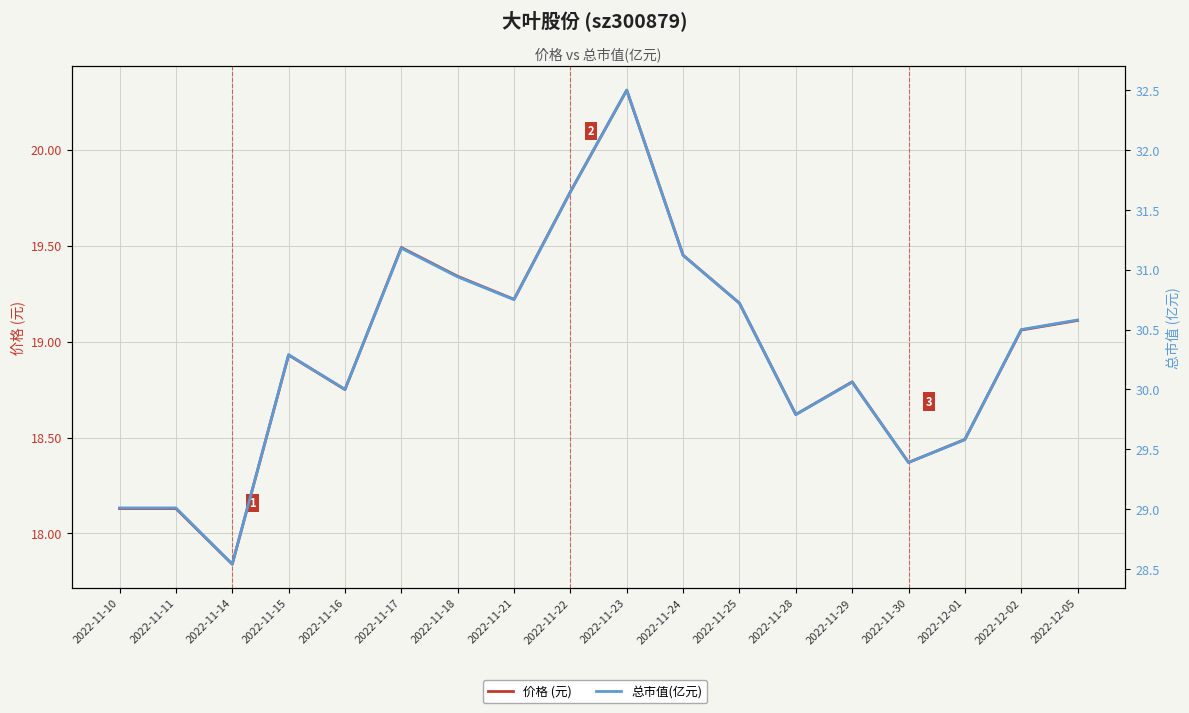

What is the sum of all 价格 (元) values?

341.0